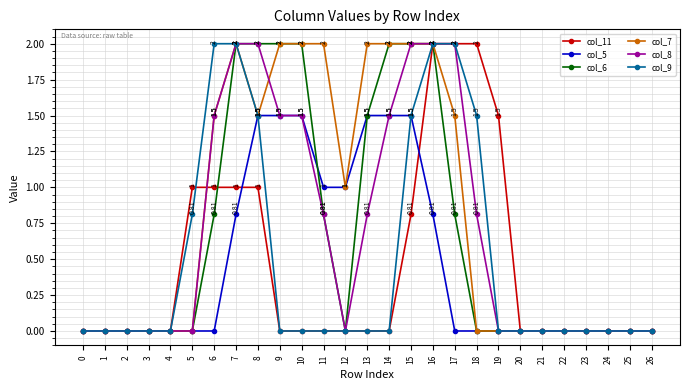

Which series has the largest total across all categories?

col_7